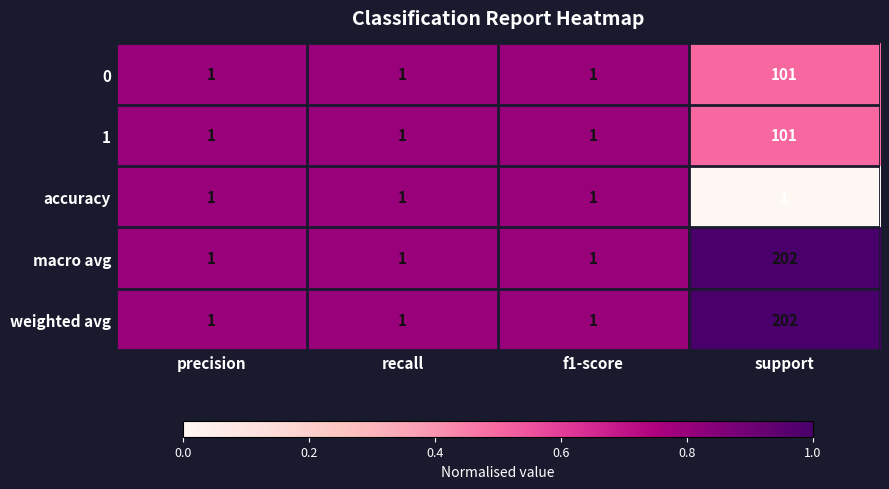

What is the total value across all series at recall?

5